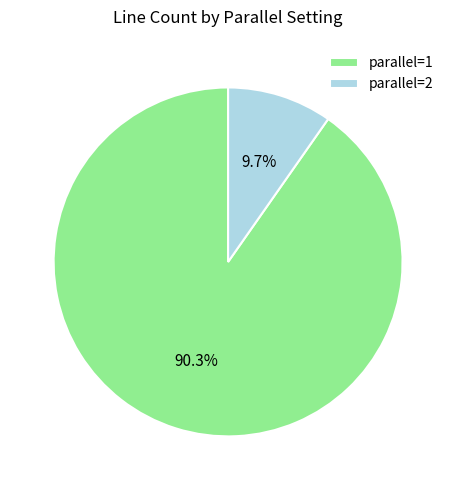

Approximately how many times larger is the value at parallel=1 compared to parallel=2?

9.3